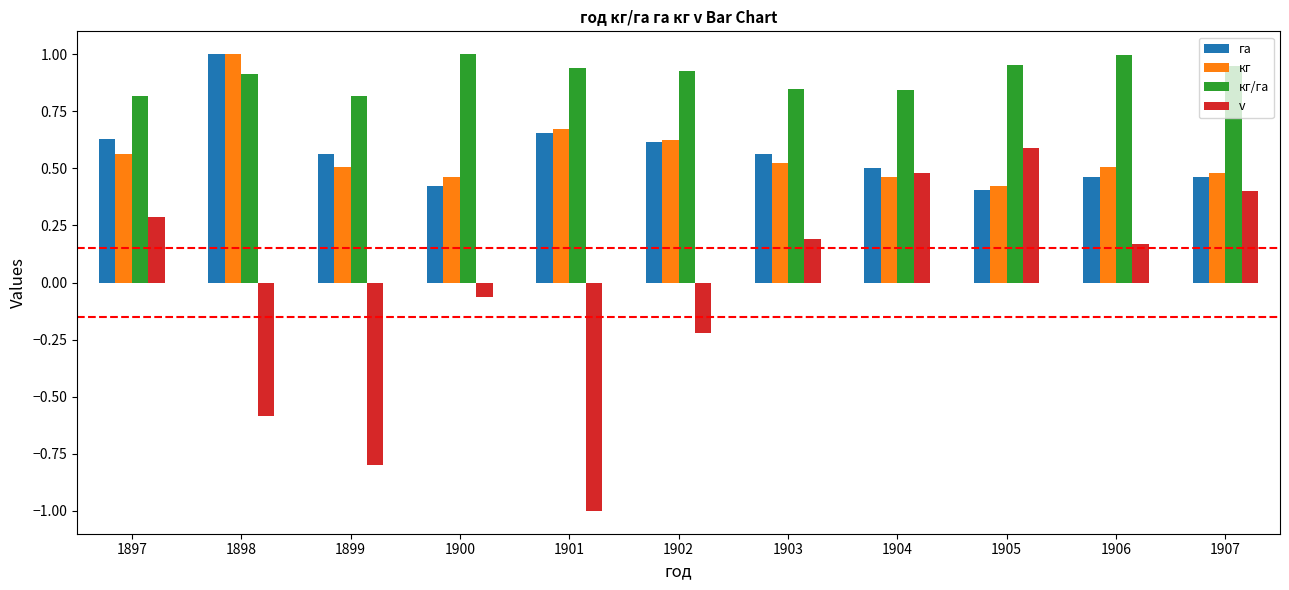

How many bars are there in each group?

4